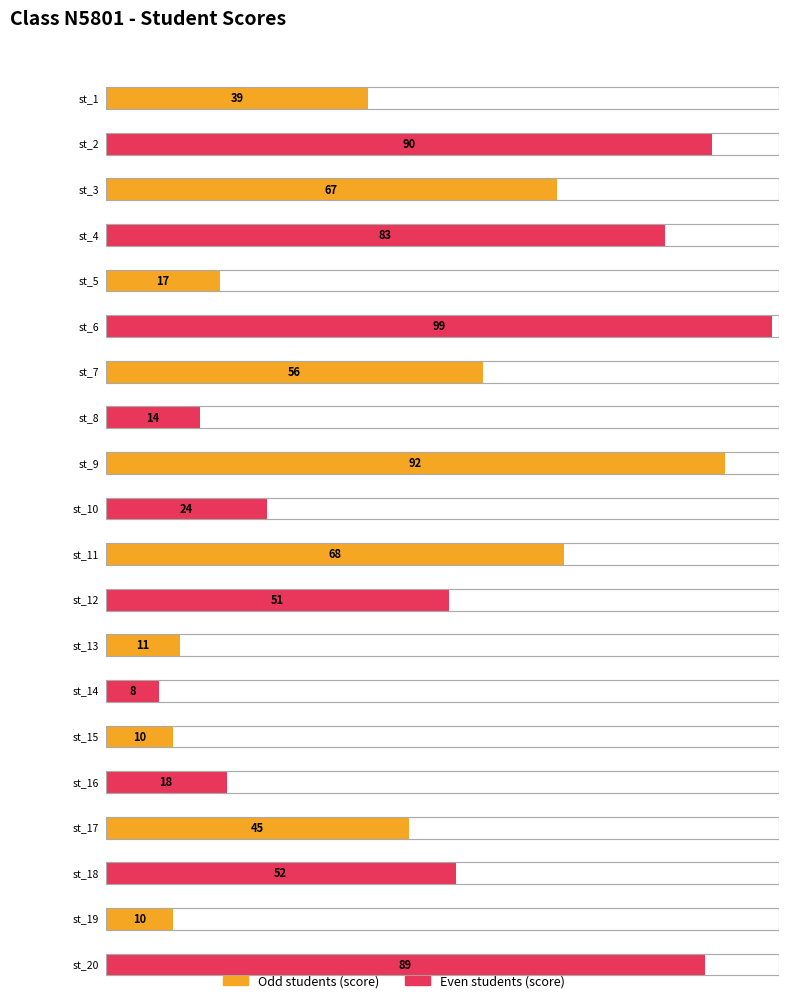

Reading right to left, extract all data points from this chart.

st_20=89	st_19=10	st_18=52	st_17=45	st_16=18	st_15=10	st_14=8	st_13=11	st_12=51	st_11=68	st_10=24	st_9=92	st_8=14	st_7=56	st_6=99	st_5=17	st_4=83	st_3=67	st_2=90	st_1=39